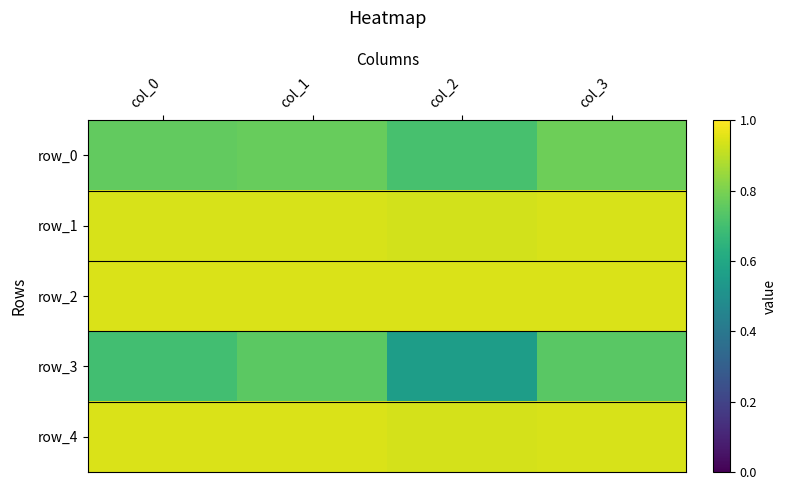

Reading left to right, what are all the values shown in this chart?

row_0: 0.8	0.8	0.7	0.8
row_1: 0.9	0.9	0.9	0.9
row_2: 0.9	0.9	0.9	0.9
row_3: 0.7	0.7	0.6	0.7
row_4: 0.9	0.9	0.9	0.9